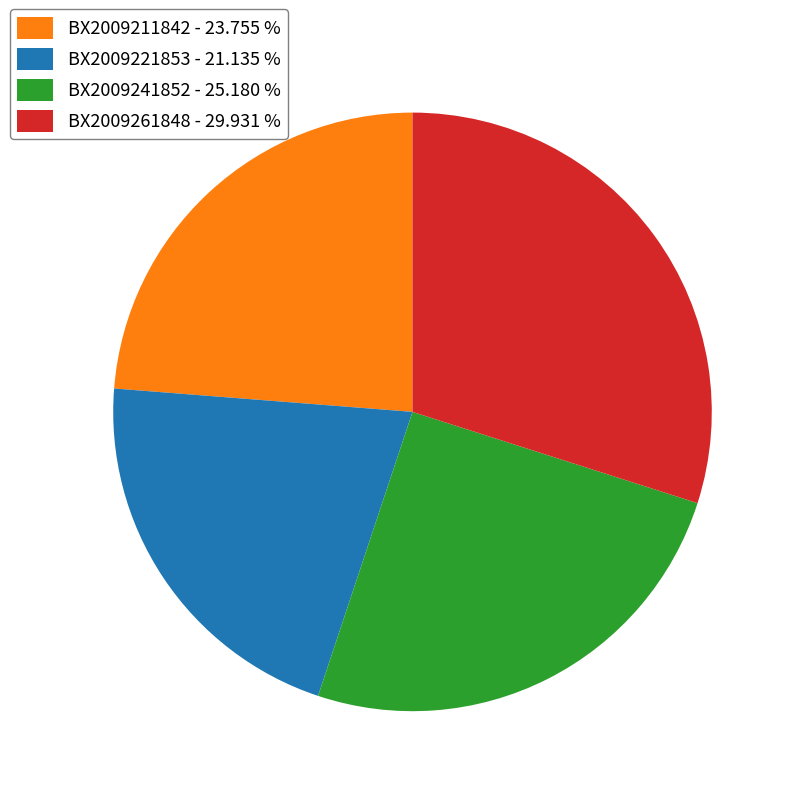

What is the smallest slice in the pie chart?

BX2009221853